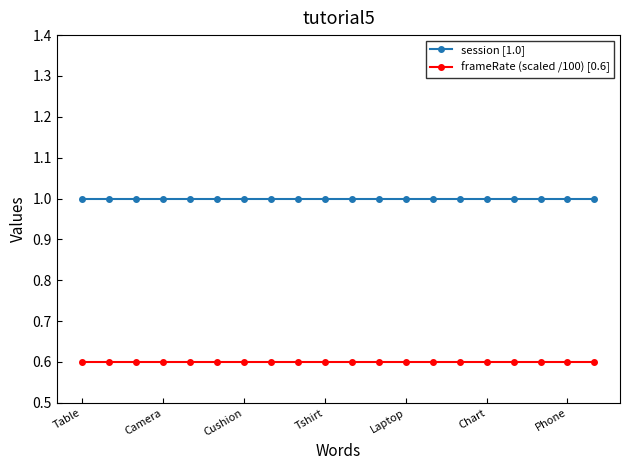

What is the highest value of the frameRate (scaled /100) [0.6] series?

0.6